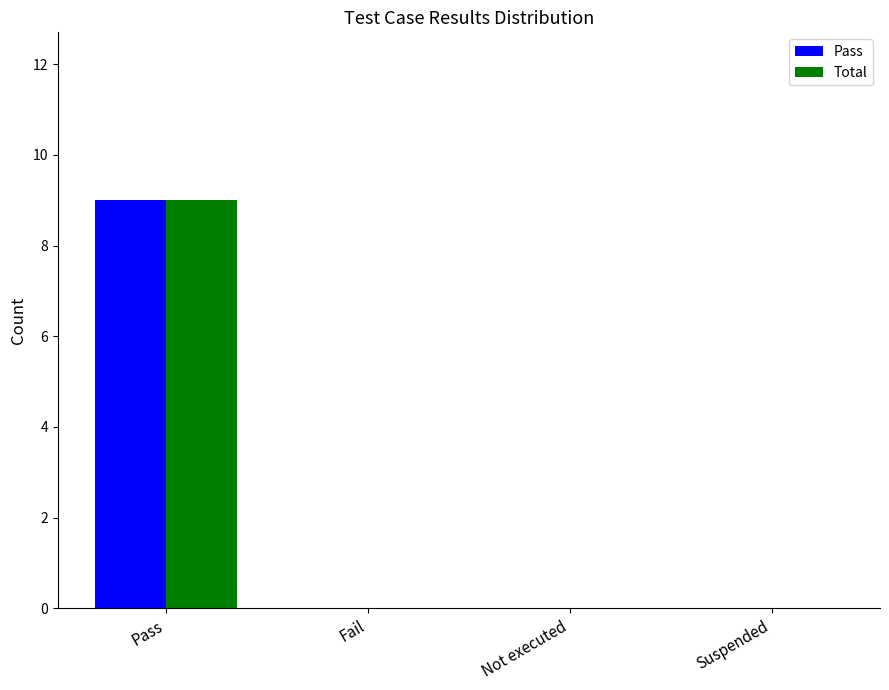

What is the sum of the Total values at Pass and Not executed?

9